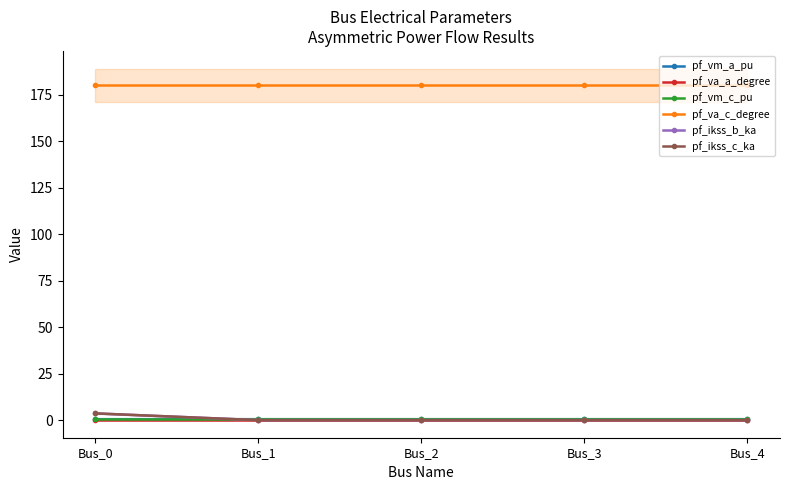

Where do pf_ikss_b_ka and pf_vm_a_pu first cross each other?

Bus_0 and Bus_1